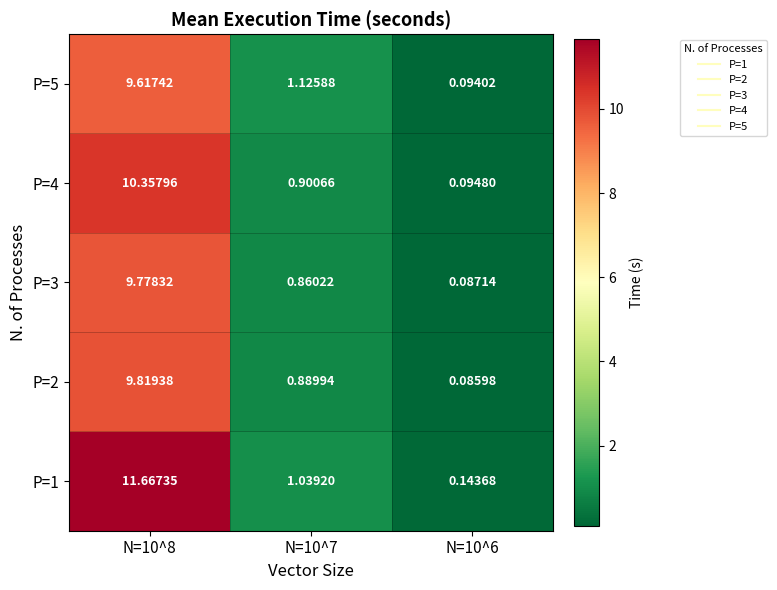

Is the value of P=4 at N=10^7 greater than the value of P=3 at N=10^7?

Yes